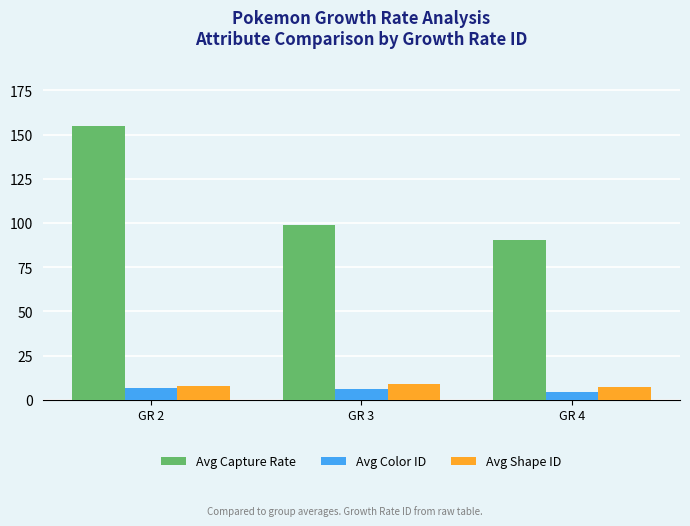

What is the approximate value of Avg Color ID at GR 3?

6.0